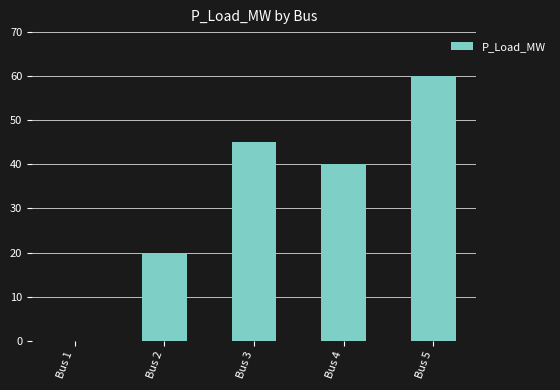

Reading left to right, transcribe all the data shown in this chart.

0	20	45	40	60